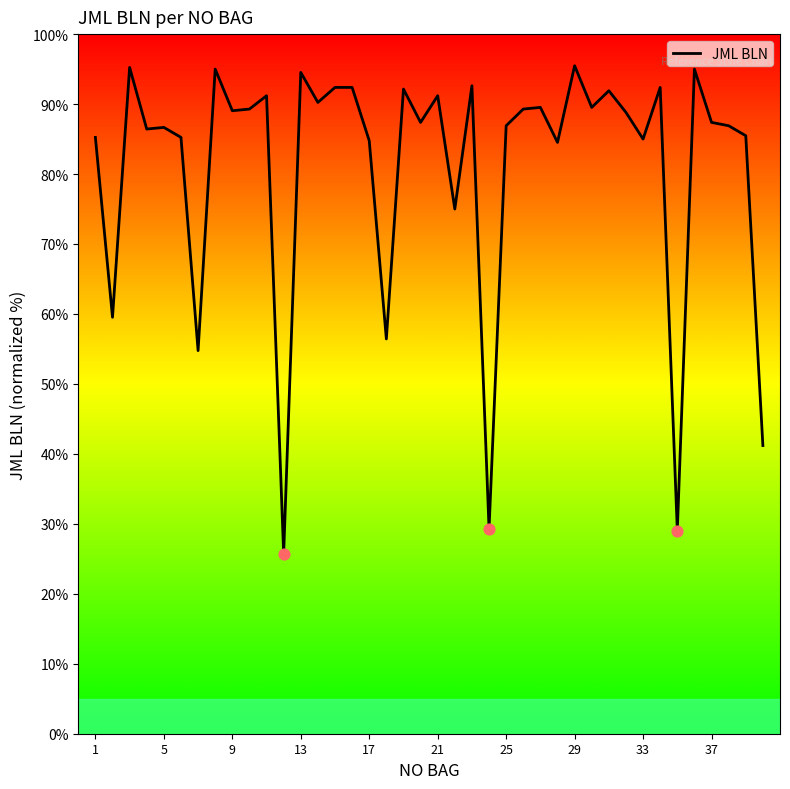

What is the difference between the maximum and minimum values?

69.8